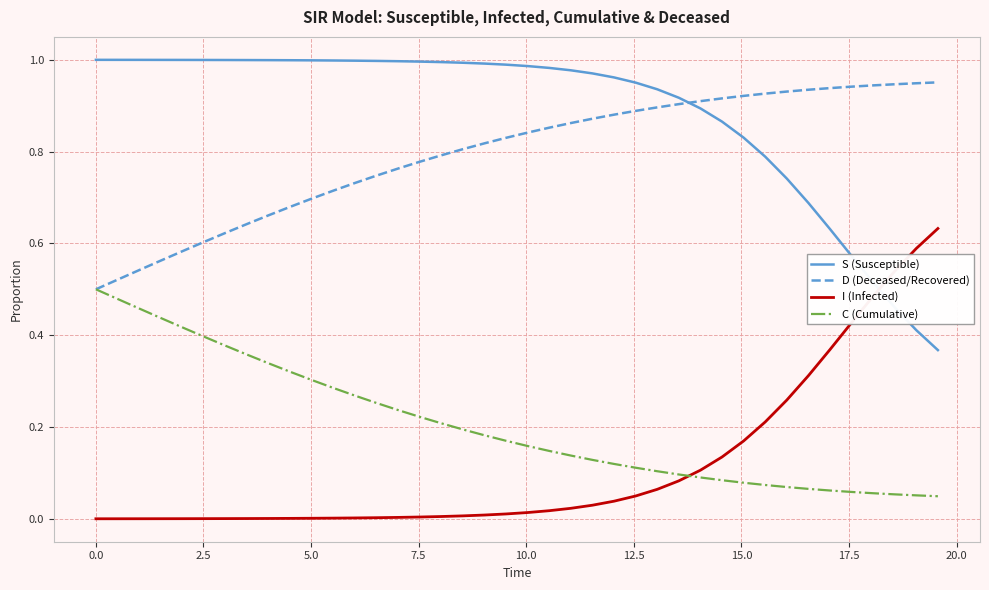

Which series has the largest total across all categories?

S (Susceptible)